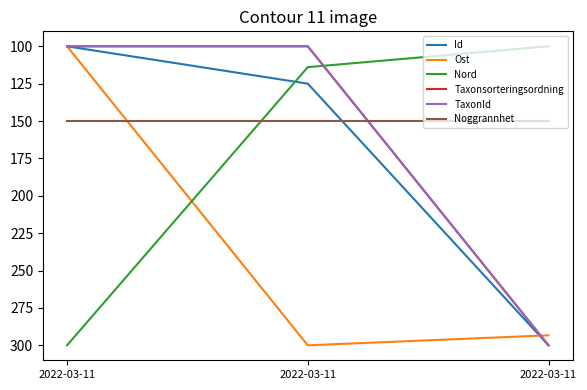

The Ost series shows 293.3 at 2022-03-11. True or false?

True